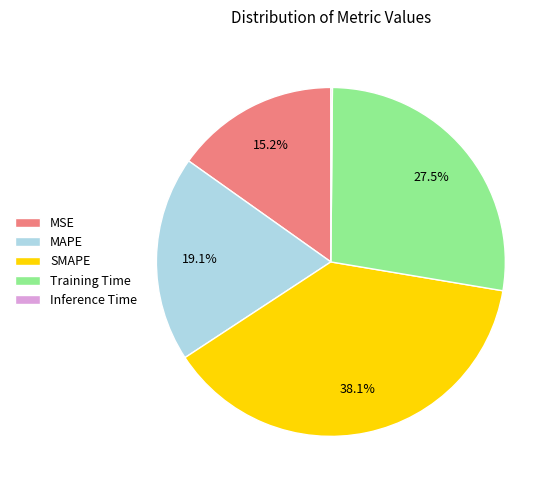

To the nearest percent, what is the difference between the largest and smallest slice percentages?

38%